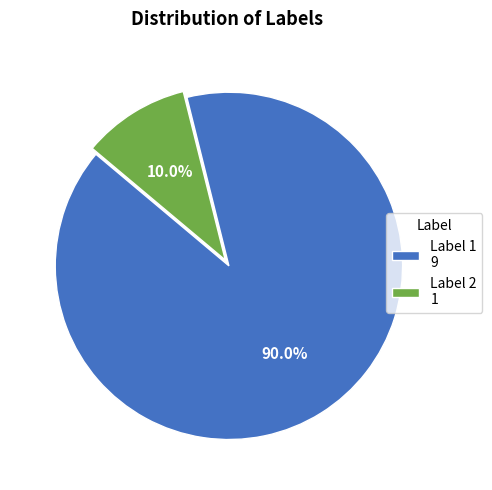

How many segments does this pie chart have?

2